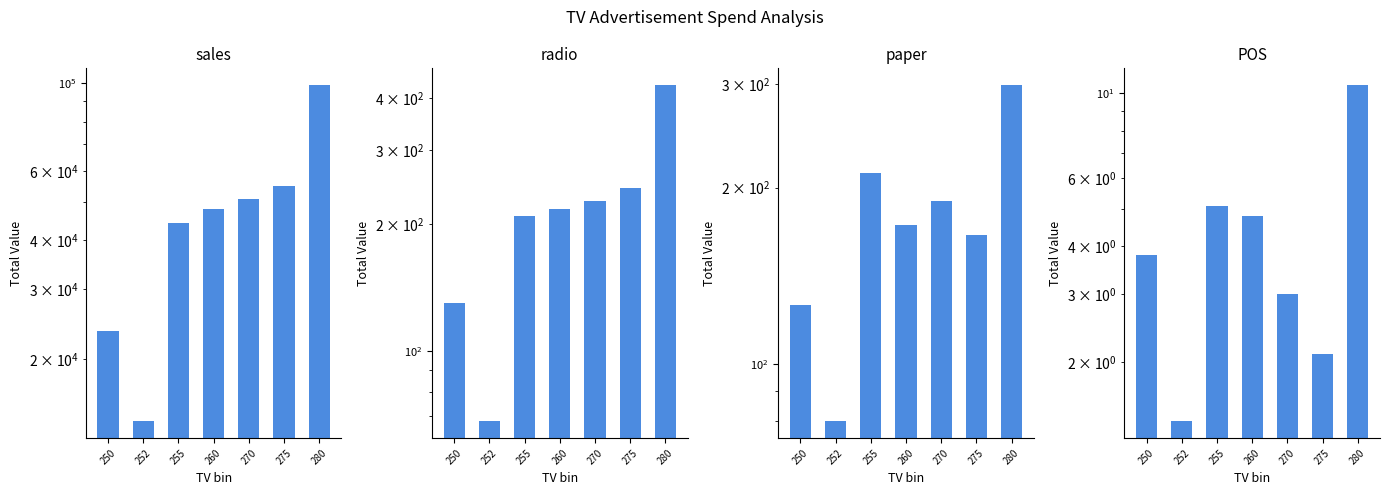

List the labels in order of sales value, smallest first.

252, 250, 255, 260, 270, 275, 280